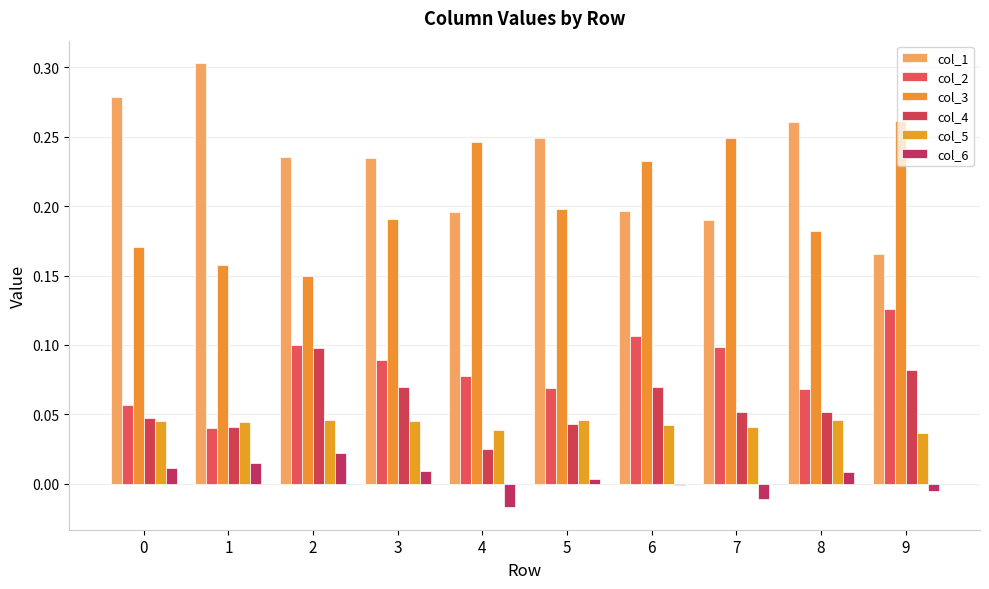

How many col_1 values are between 0 and 1?

10